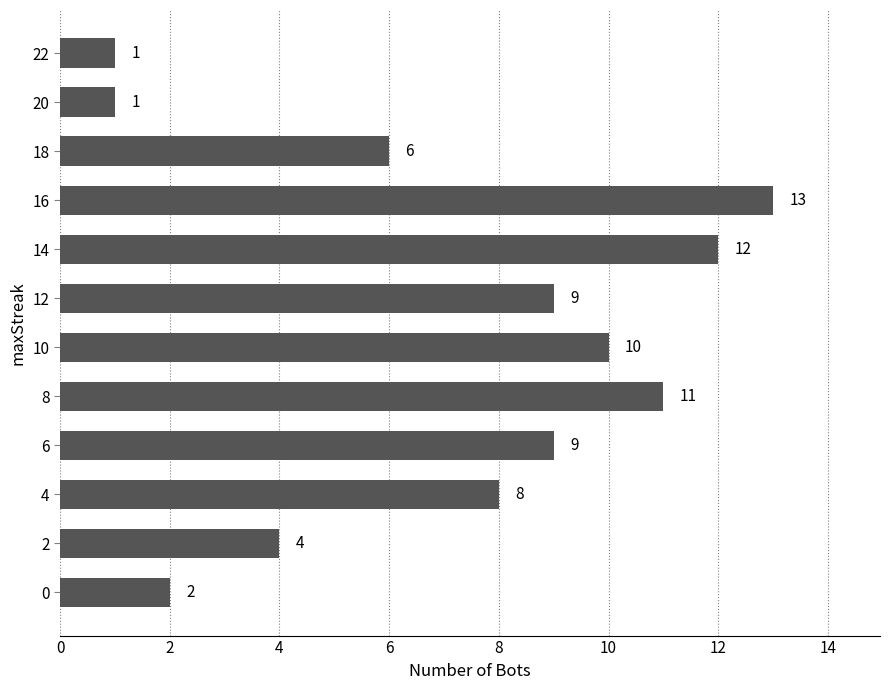

What is the greatest value displayed?

13